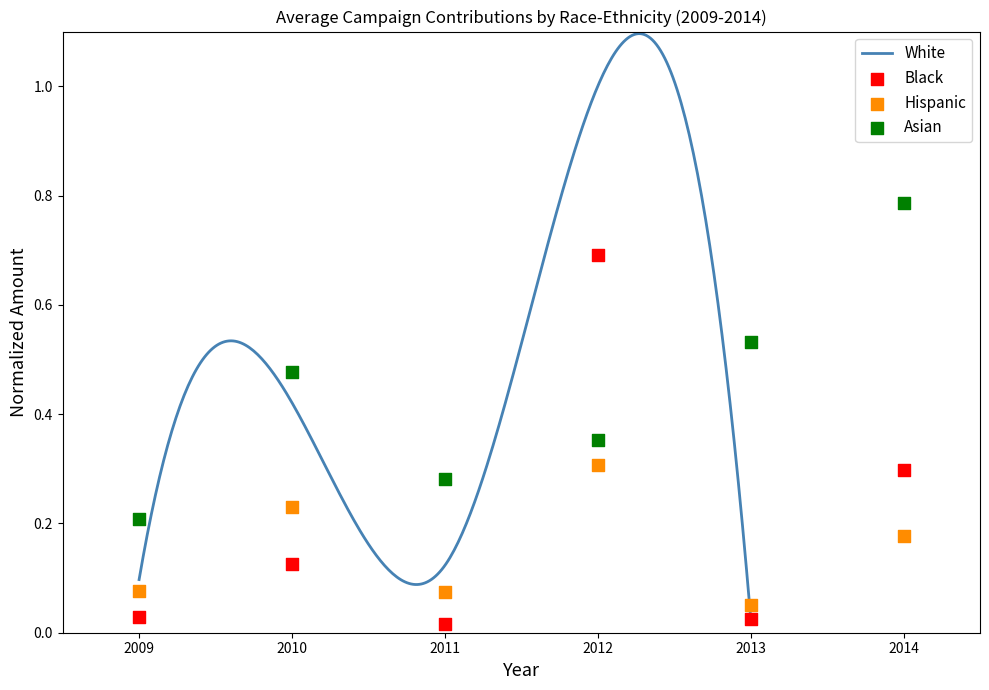

Which series contains the highest Y value?

Asian